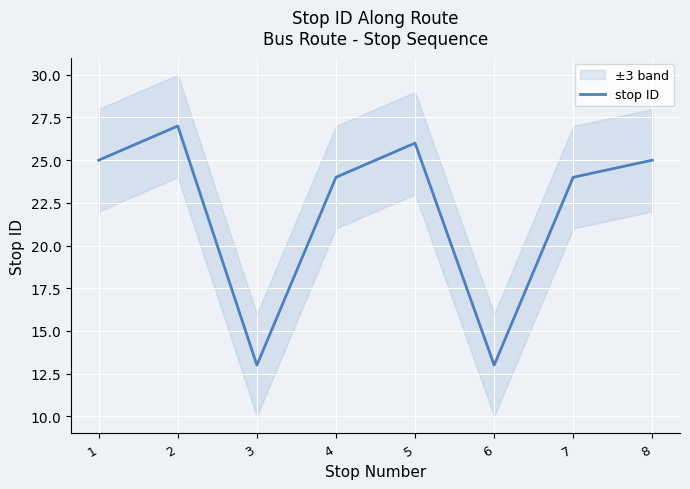

Reading left to right, what are all the values shown in this chart?

1=25	2=27	3=13	4=24	5=26	6=13	7=24	8=25